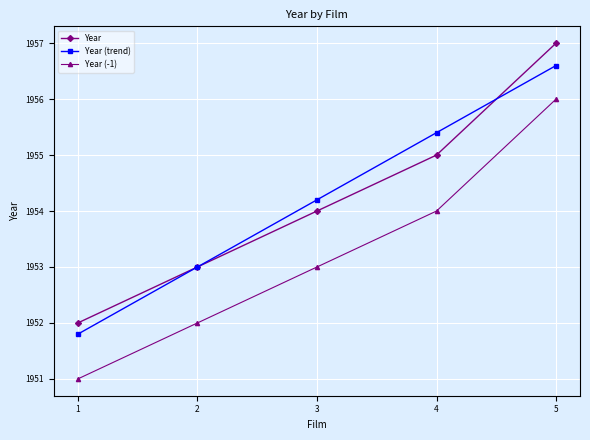

What is the spread (max minus min) of values at 2?

1.0